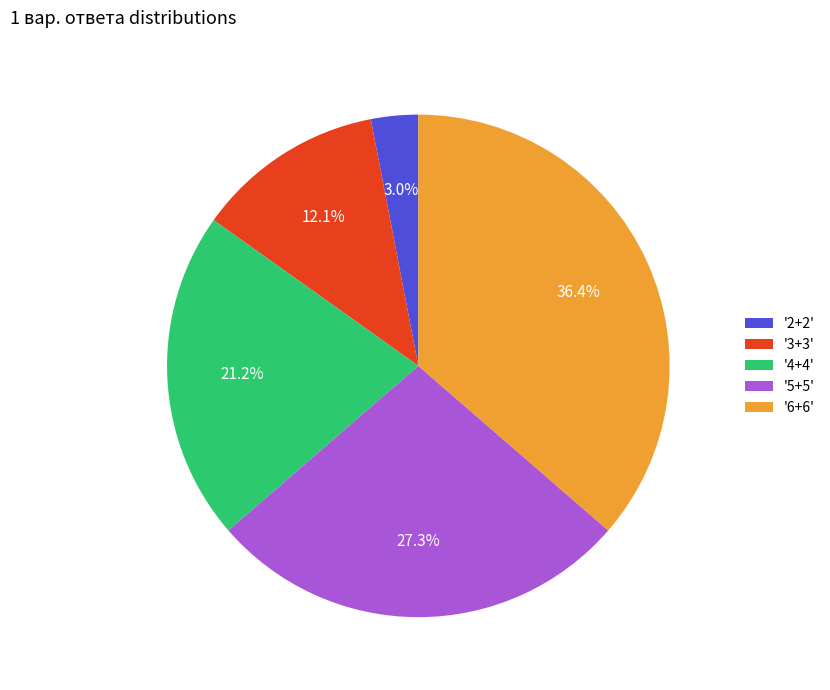

To the nearest percent, what is the average slice percentage?

20%